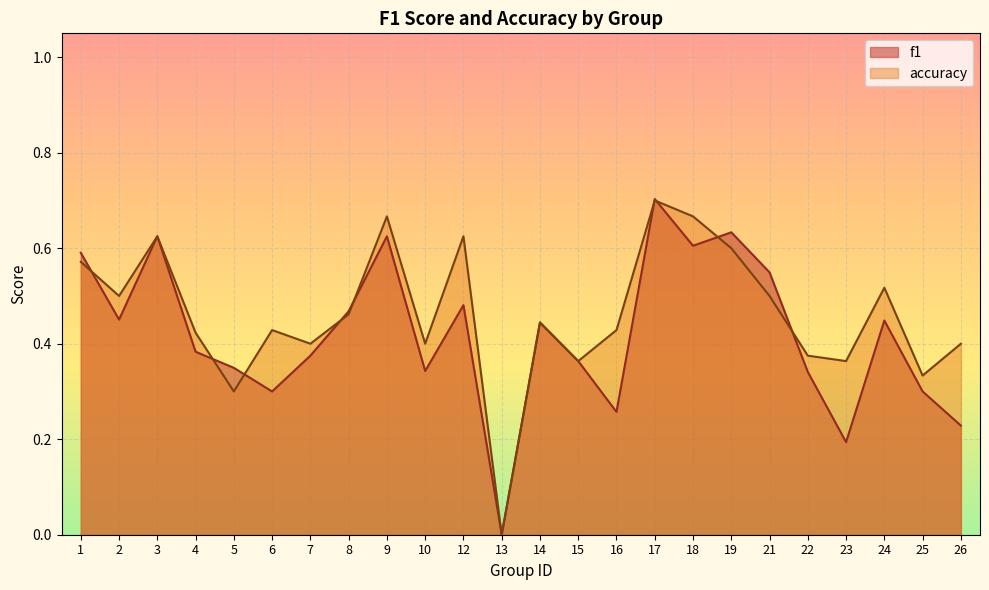

Between 8 and 26, which series saw the biggest shift?

f1